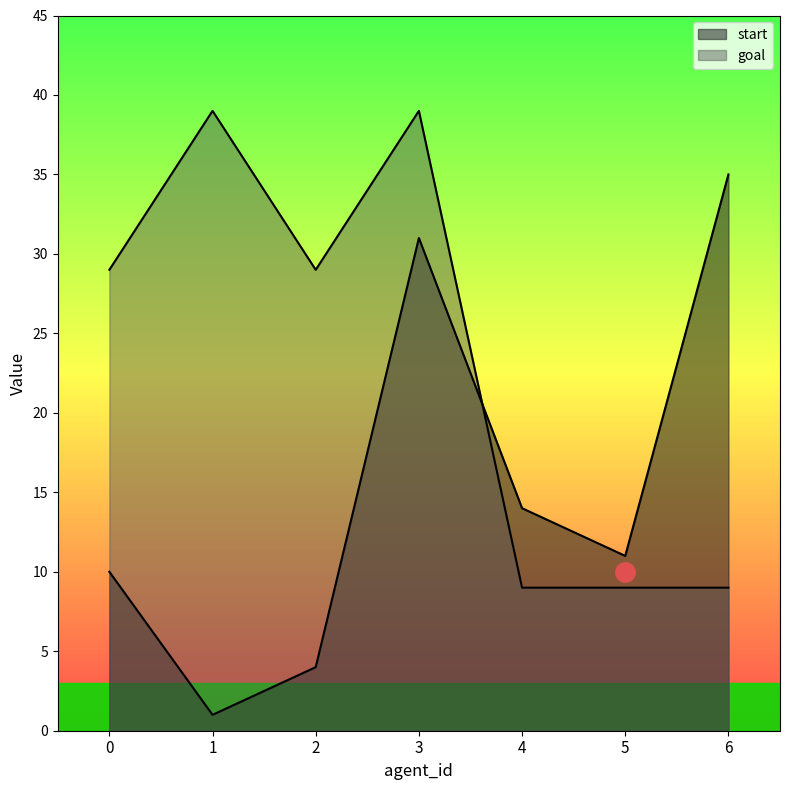

Which has a higher value, 2 or 3?

3